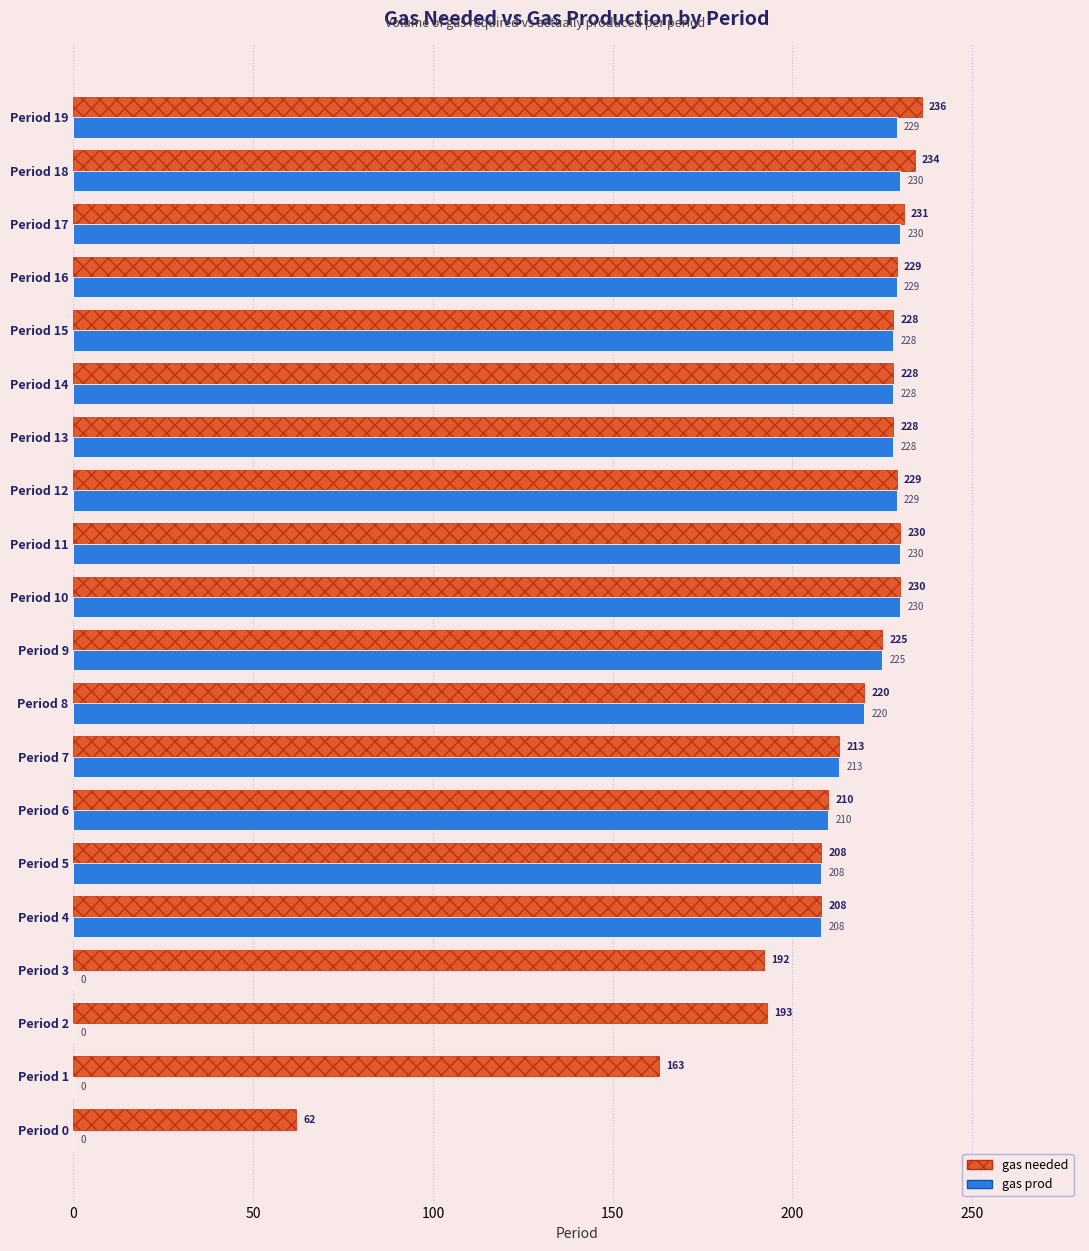

What are all the series names shown in the legend?

gas needed, gas prod